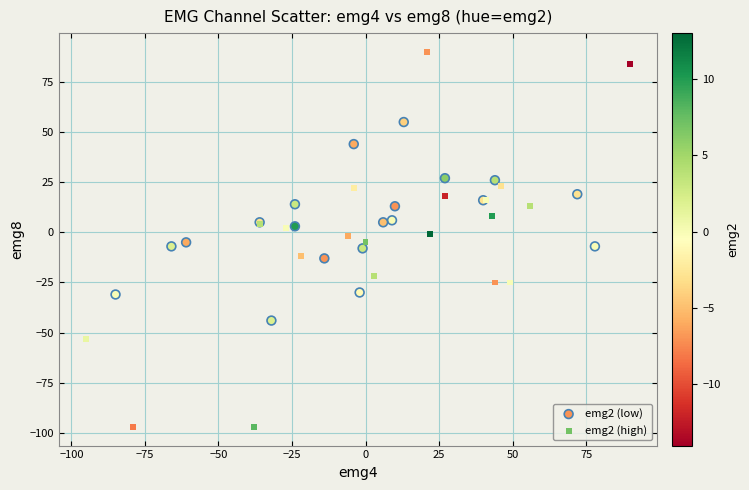

Which series reaches the maximum Y coordinate?

emg2 (high)